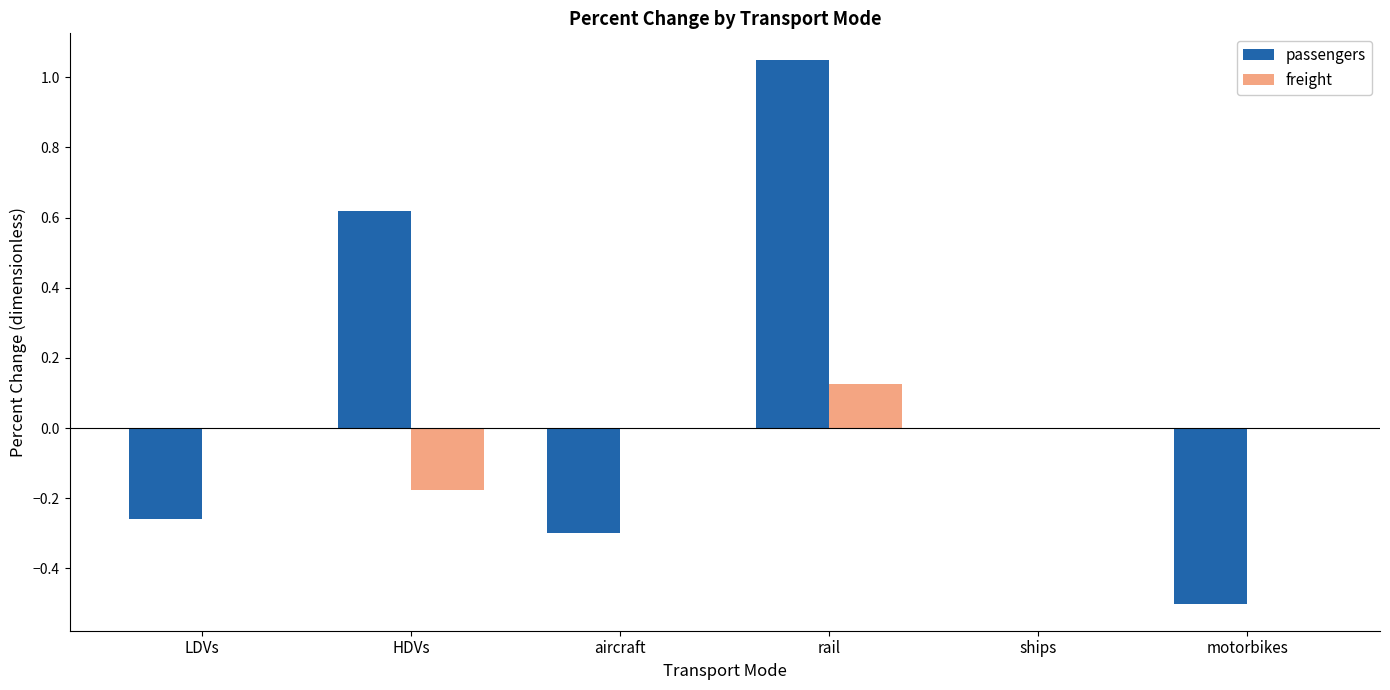

Is it true that passengers equals -0.2 at motorbikes?

False